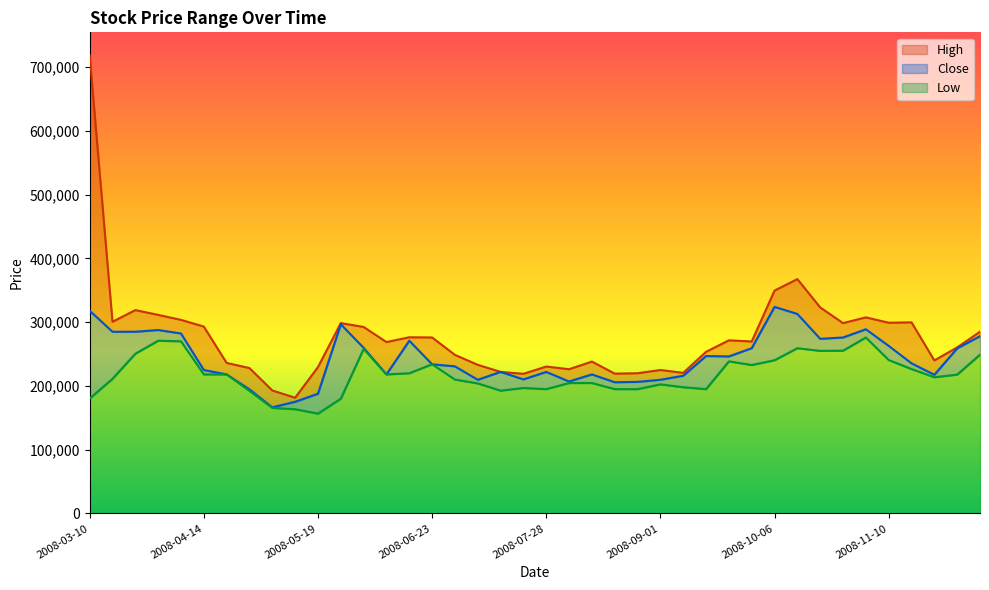

What is the label of the 9th point from the right?

2008-10-13